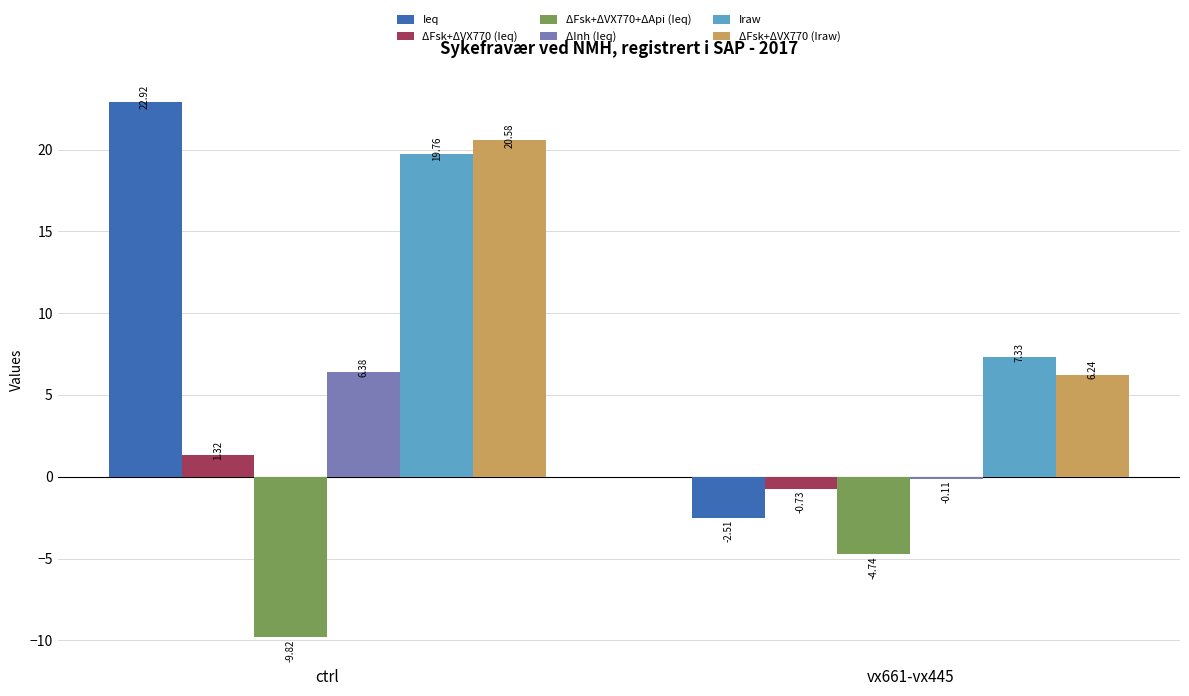

Which category has the highest value across all series?

ctrl